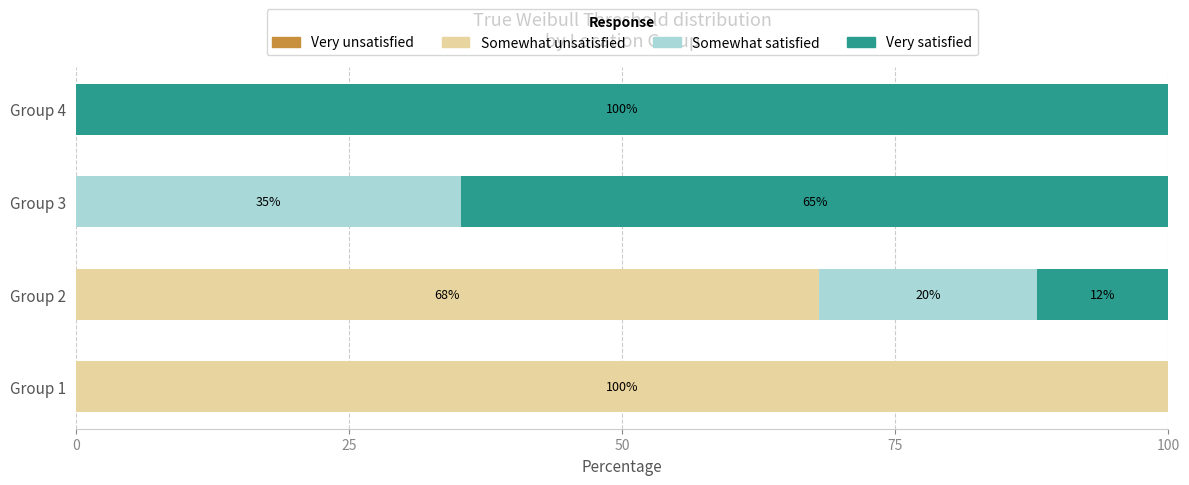

How many positive values does the Somewhat unsatisfied series have?

2